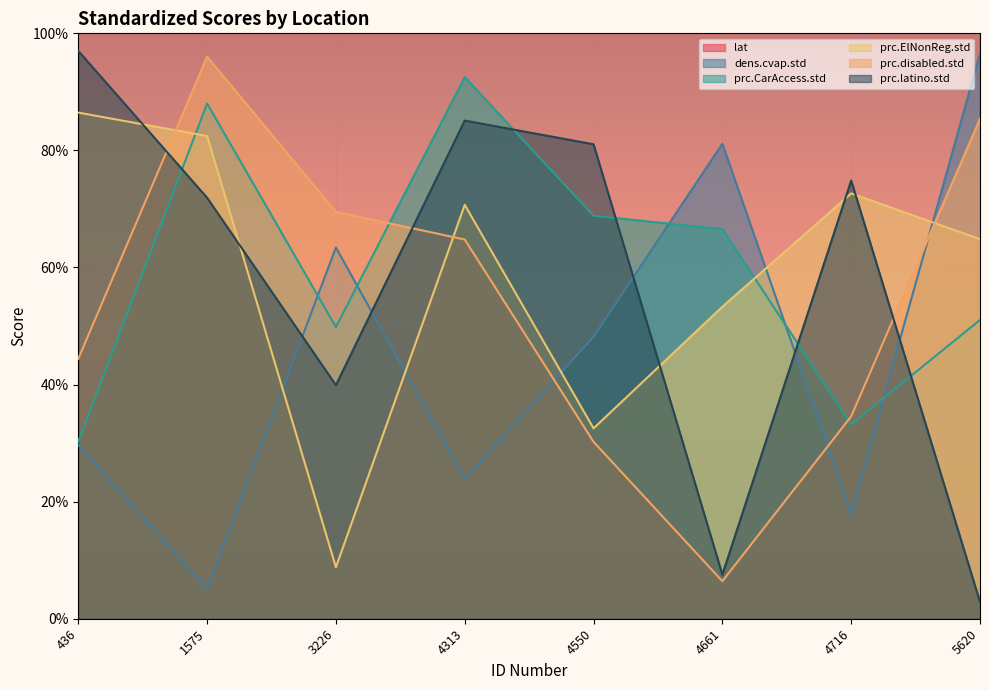

How many intersections are there between prc.latino.std and prc.disabled.std?

3